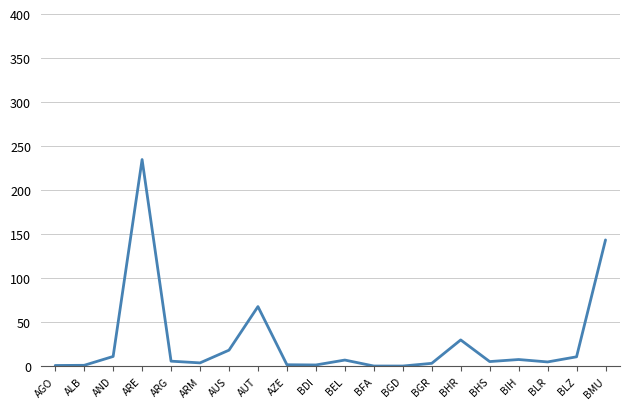

What is the difference between the maximum and minimum values?

234.6